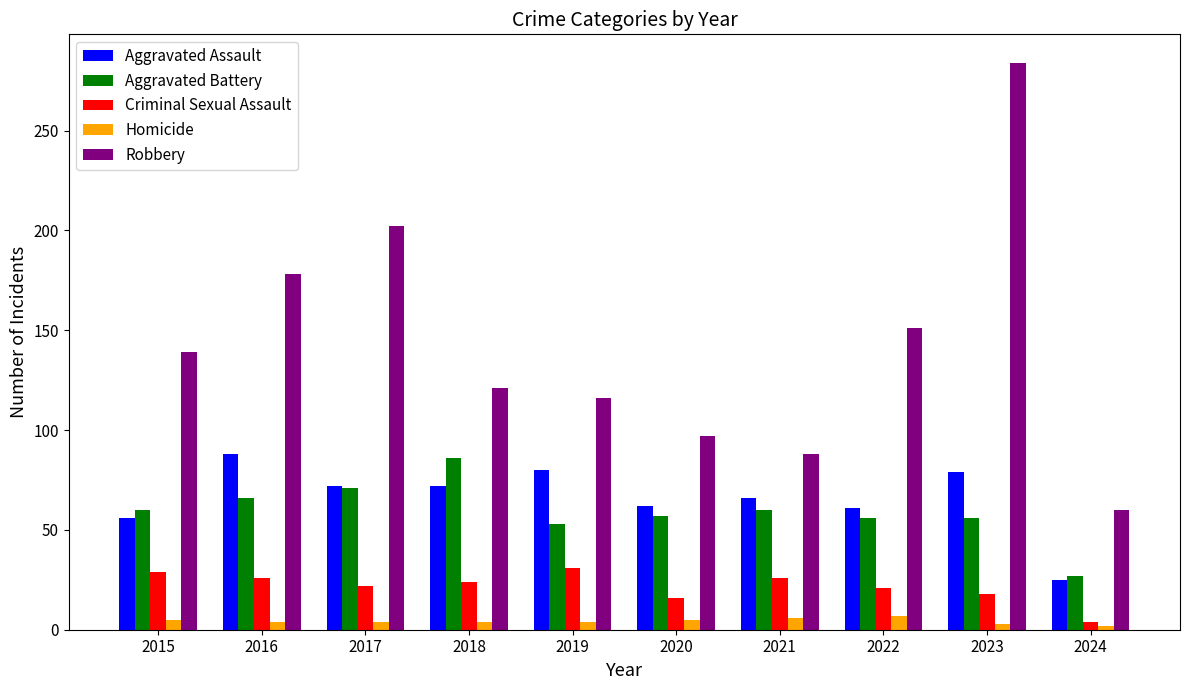

Which series has the largest total across all categories?

Robbery